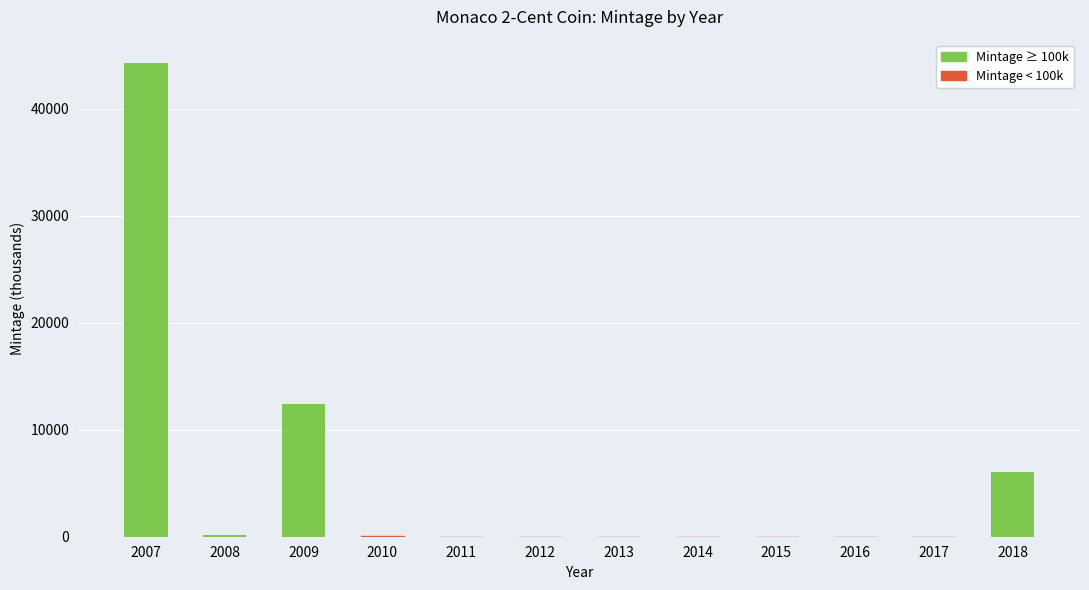

Are the bars horizontal?

No